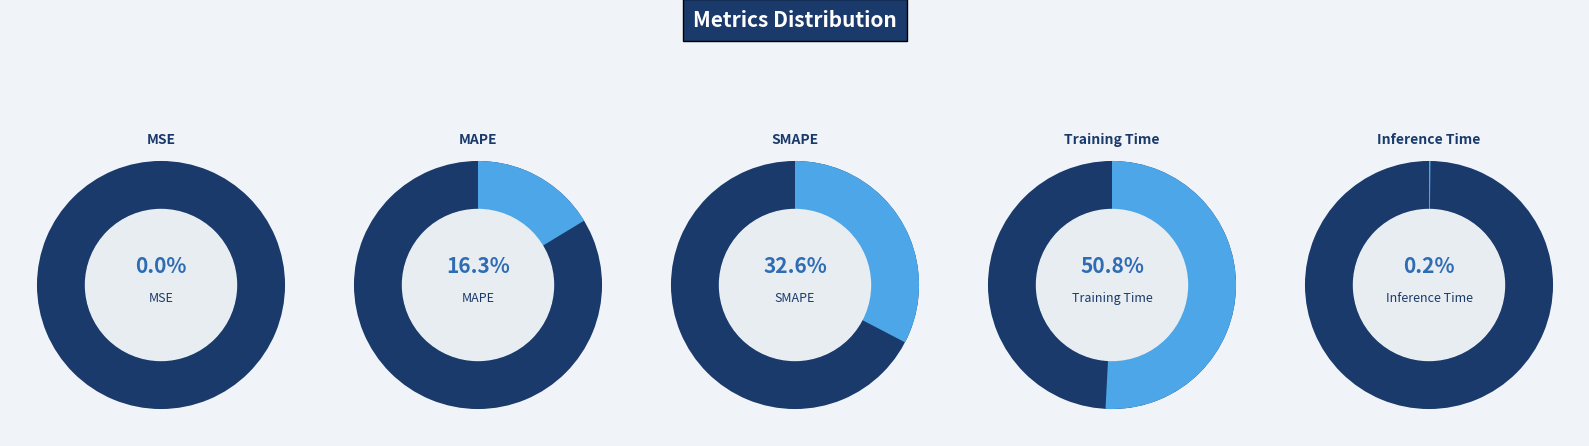

Which slice is the largest?

Training Time